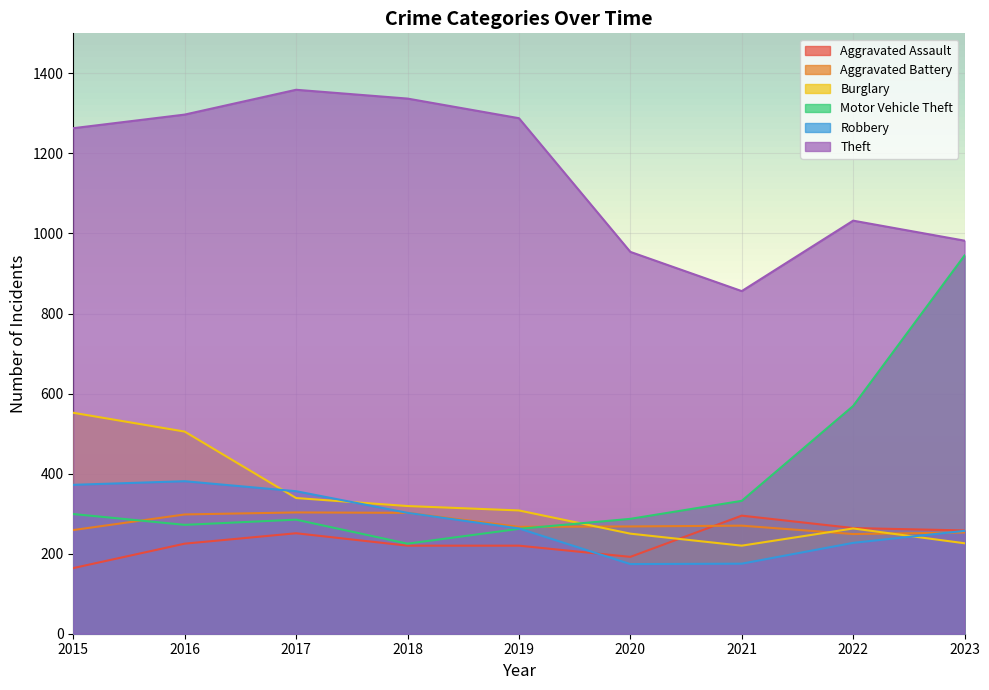

How many lines are shown in the chart?

6